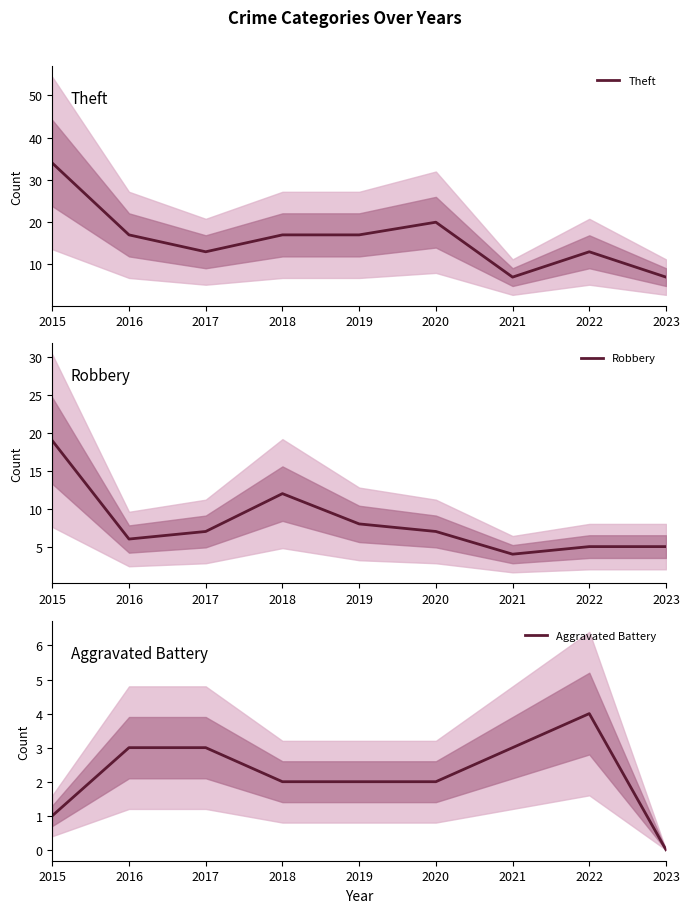

What is the average value of the Robbery series?

8